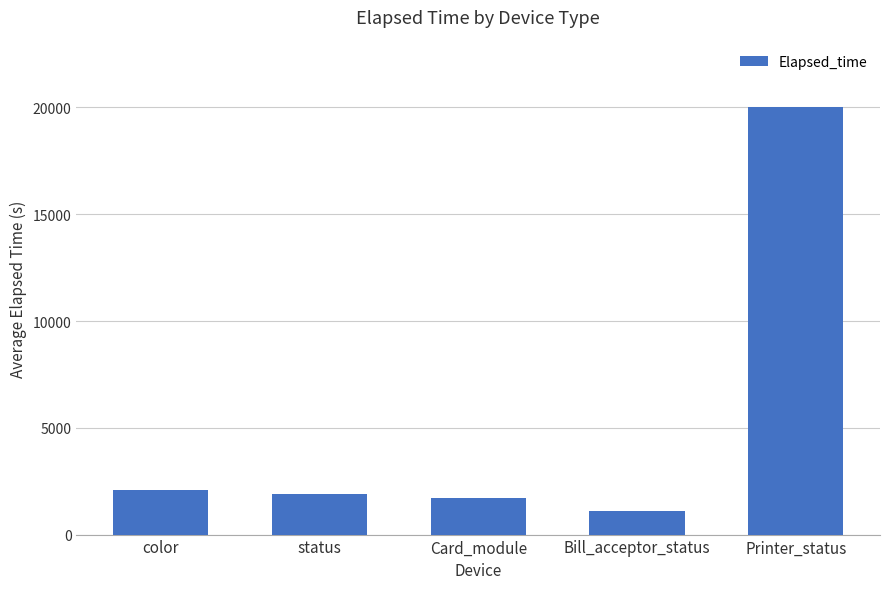

The value at color is 3444. True or false?

False